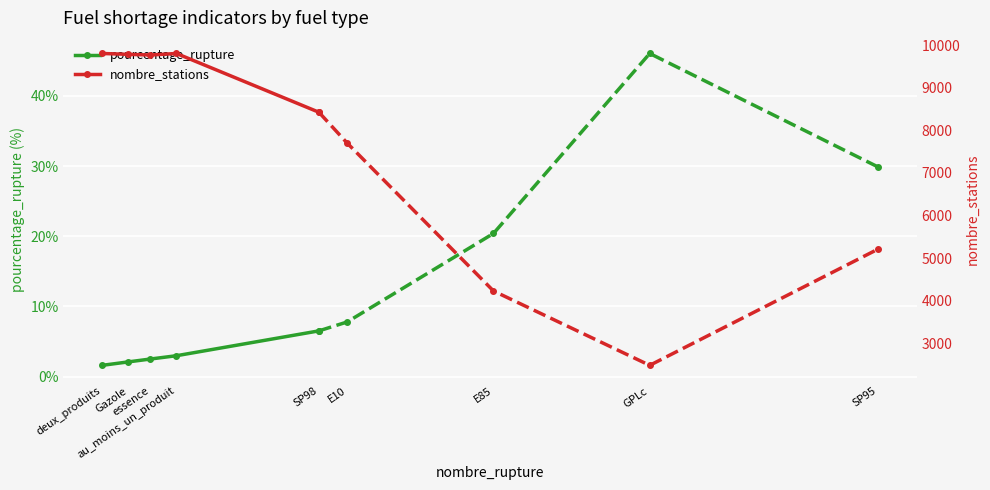

Does the chart display data point markers on the line(s)?

Yes